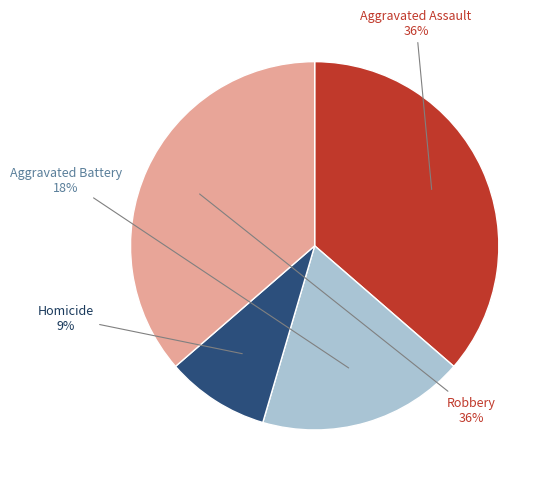

Does any single category account for the majority?

No